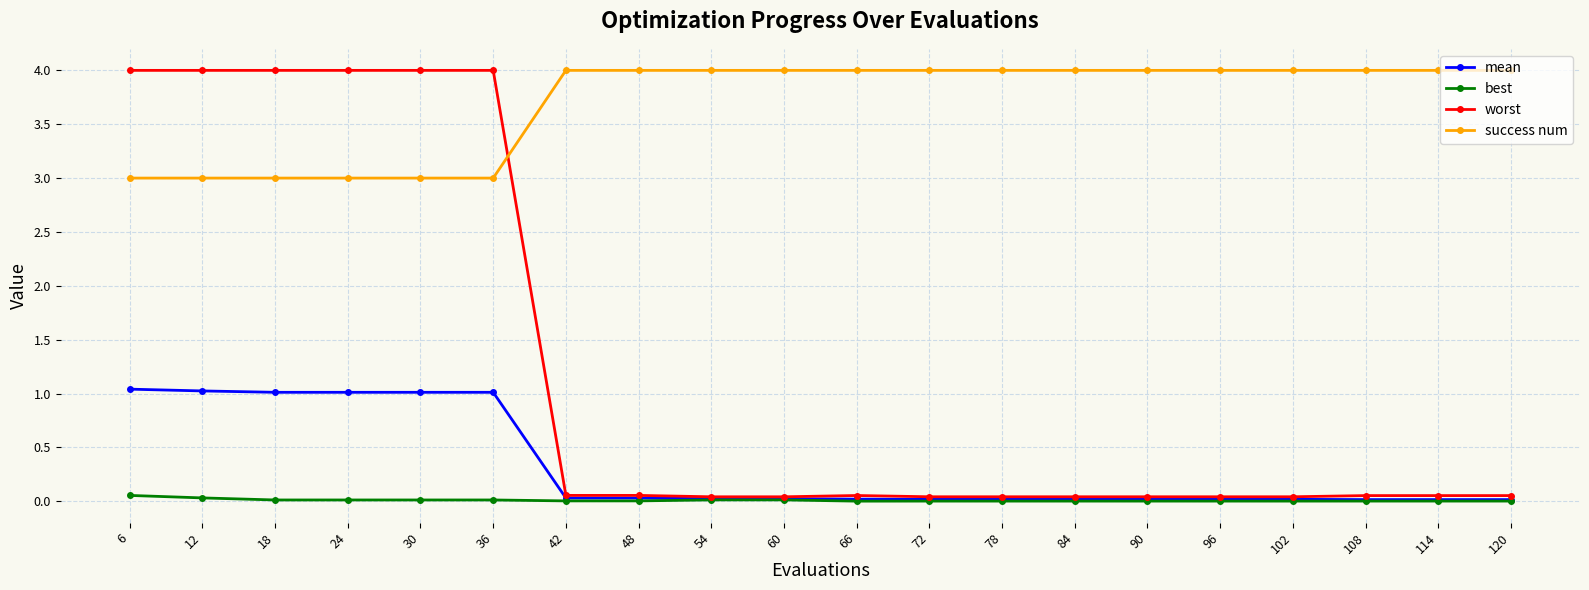

What is the value of the mean point at the 2nd from the left?

1.0